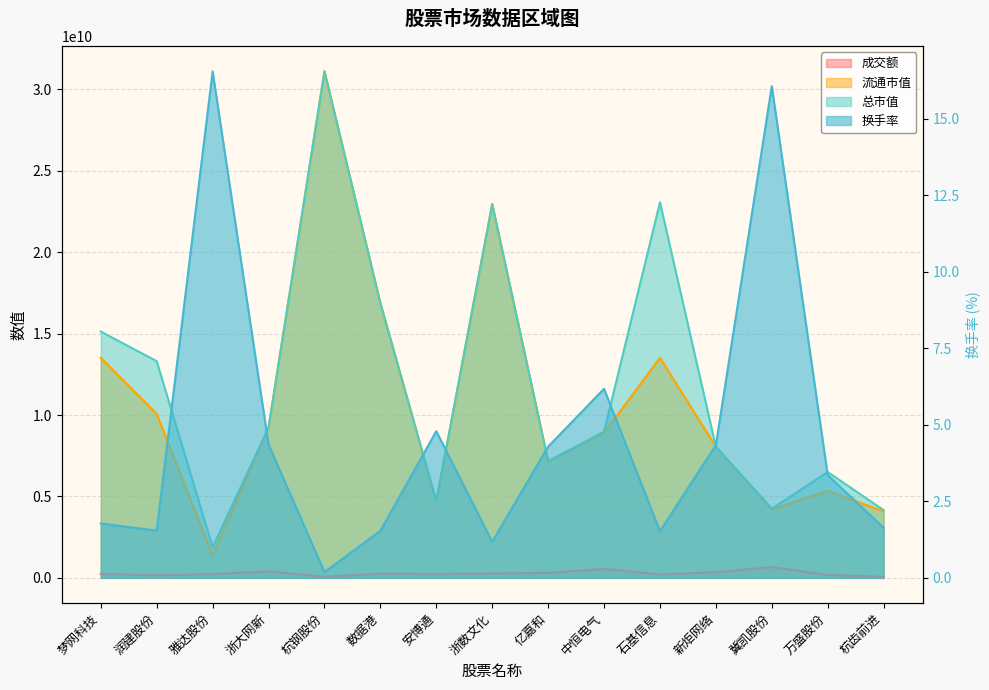

What is the highest value of the 流通市值 series?

31103911454.0